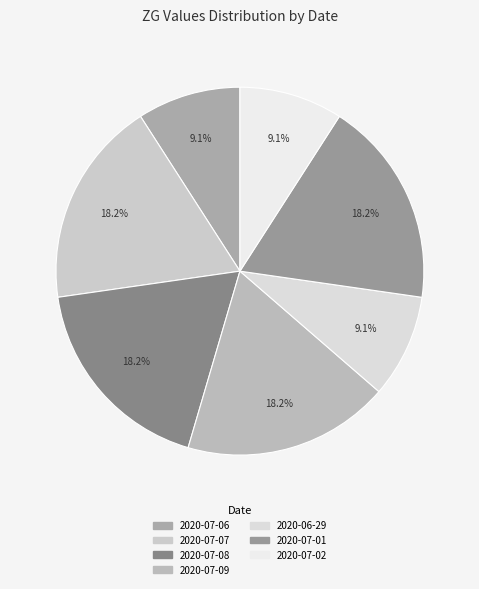

To the nearest percent, what is the difference between the largest and smallest slice percentages?

9%